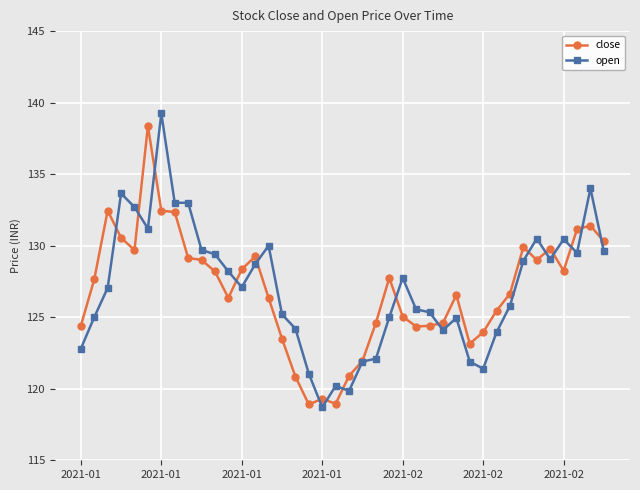

True or false: open has more than 0 interior local peaks.

True